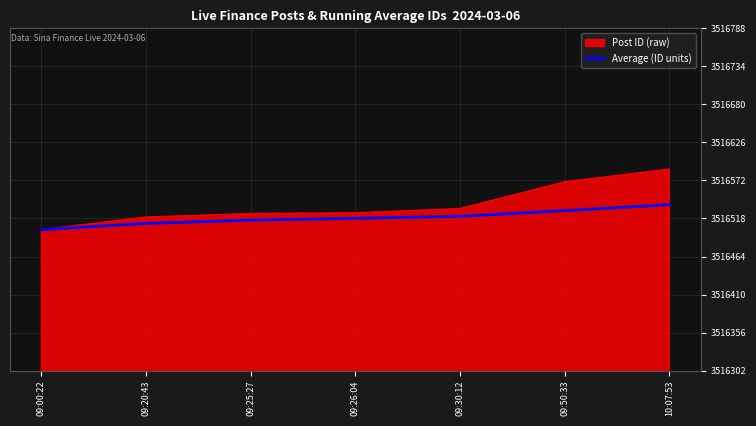

Rank the series by their maximum value, from highest to lowest.

Post ID (raw), Average (ID units)